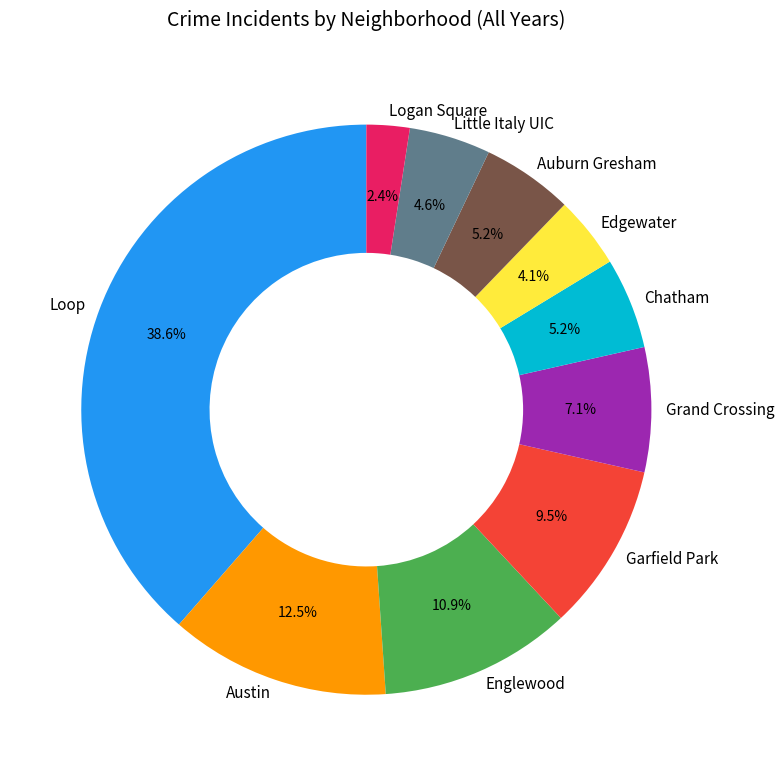

How many segments does this pie chart have?

10